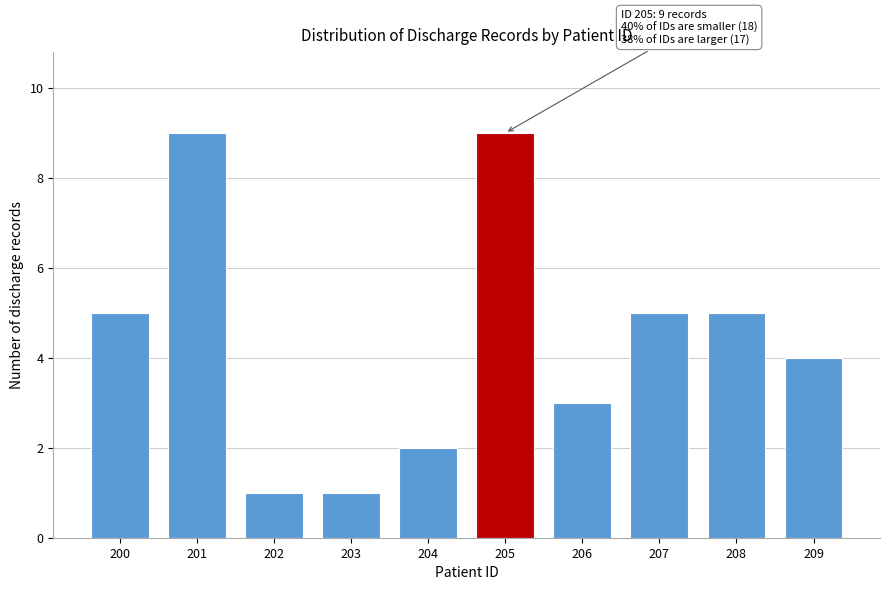

Reading left to right, transcribe all the data shown in this chart.

200=5	201=9	202=1	203=1	204=2	205=9	206=3	207=5	208=5	209=4